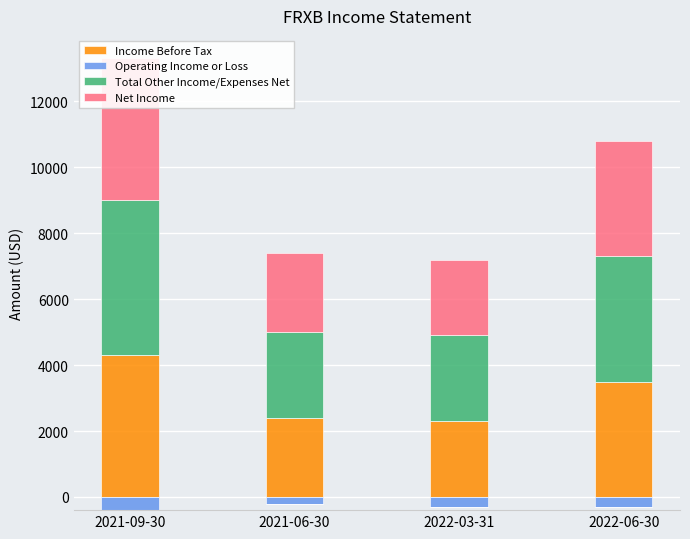

What are all the series names shown in the legend?

Income Before Tax, Operating Income or Loss, Total Other Income/Expenses Net, Net Income